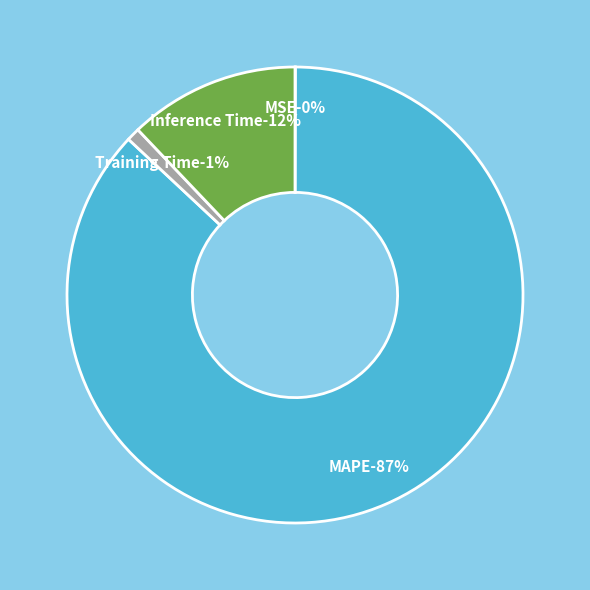

Does any single category account for the majority?

Yes